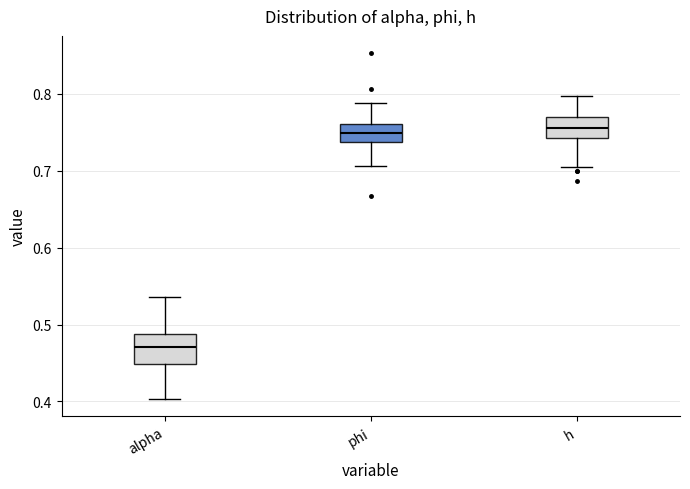

Where is the lower edge of the box for h on the y-axis? The values are not printed on the chart, so give them approximately, as read against the axis.

0.74